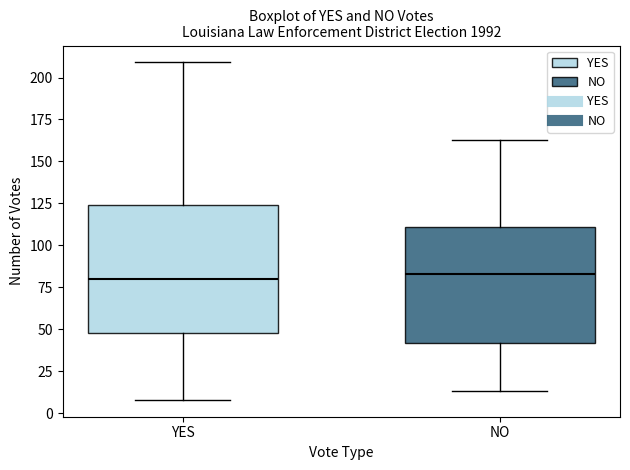

Comparing the boxes themselves (not the whiskers), which one is the tallest?

YES